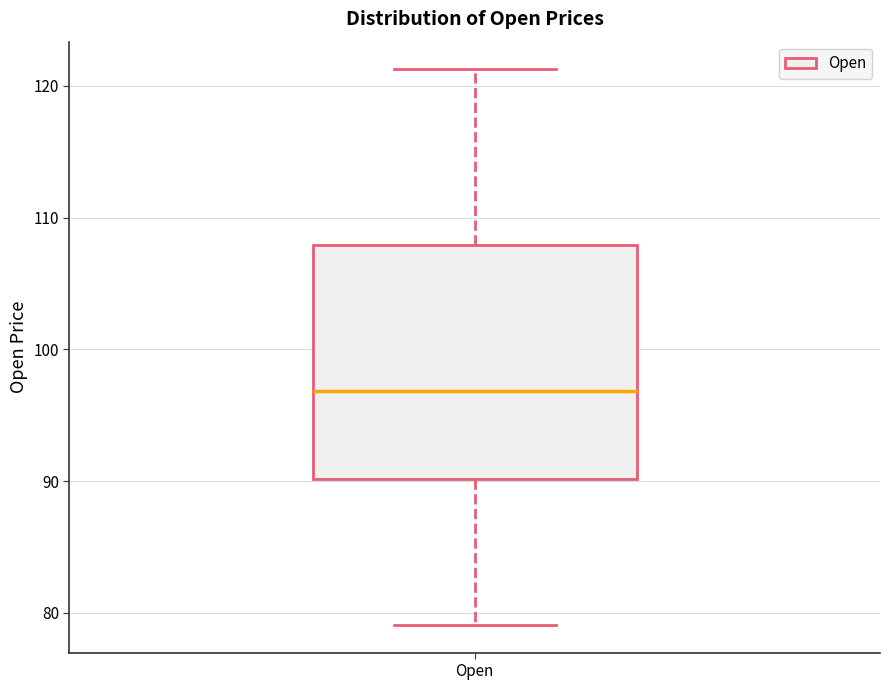

Read this box plot against the y-axis: the position of the median line, the range covered by the box, and the ends of both whiskers. The values are not printed on the chart, so give them approximately, as read against the axis.

median 97, box 90 to 108, whiskers 79 to 121